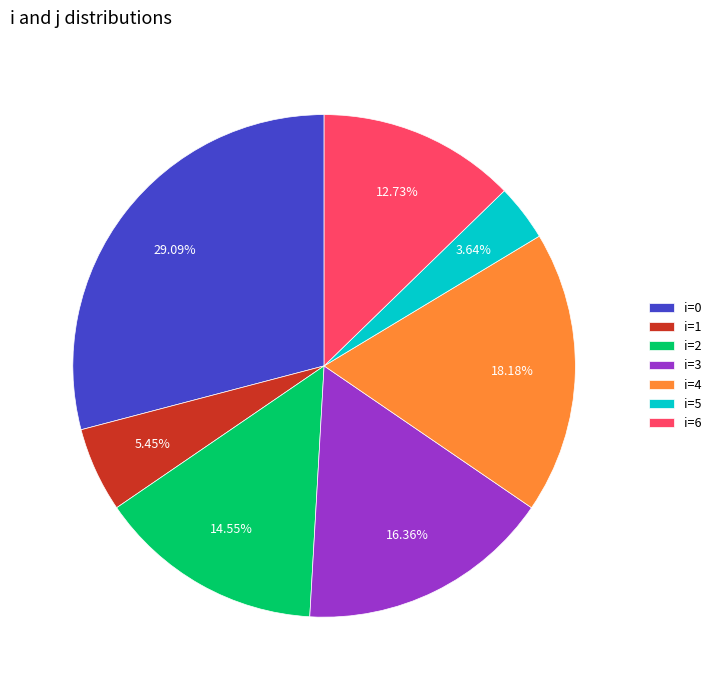

Do i=1 and i=4 together represent more than half of the pie?

No